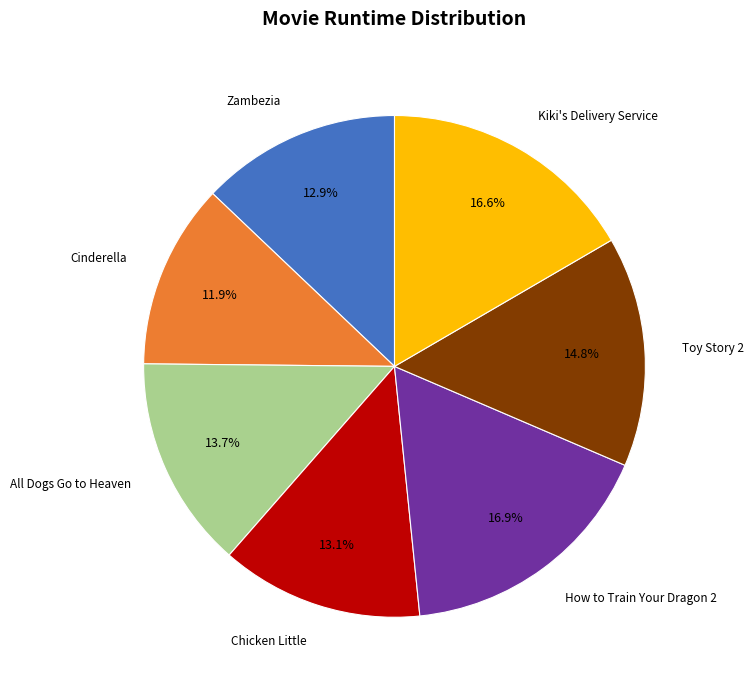

Count the number of slices in the pie.

7